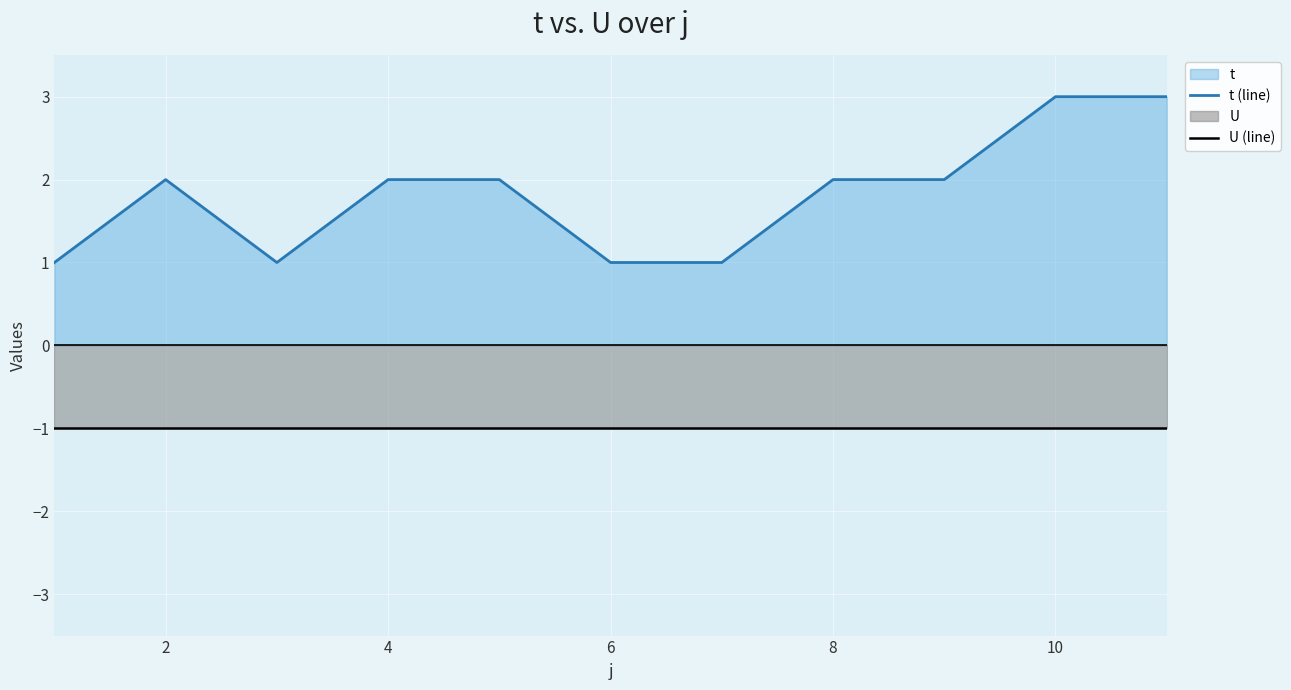

How many lines are shown in the chart?

2